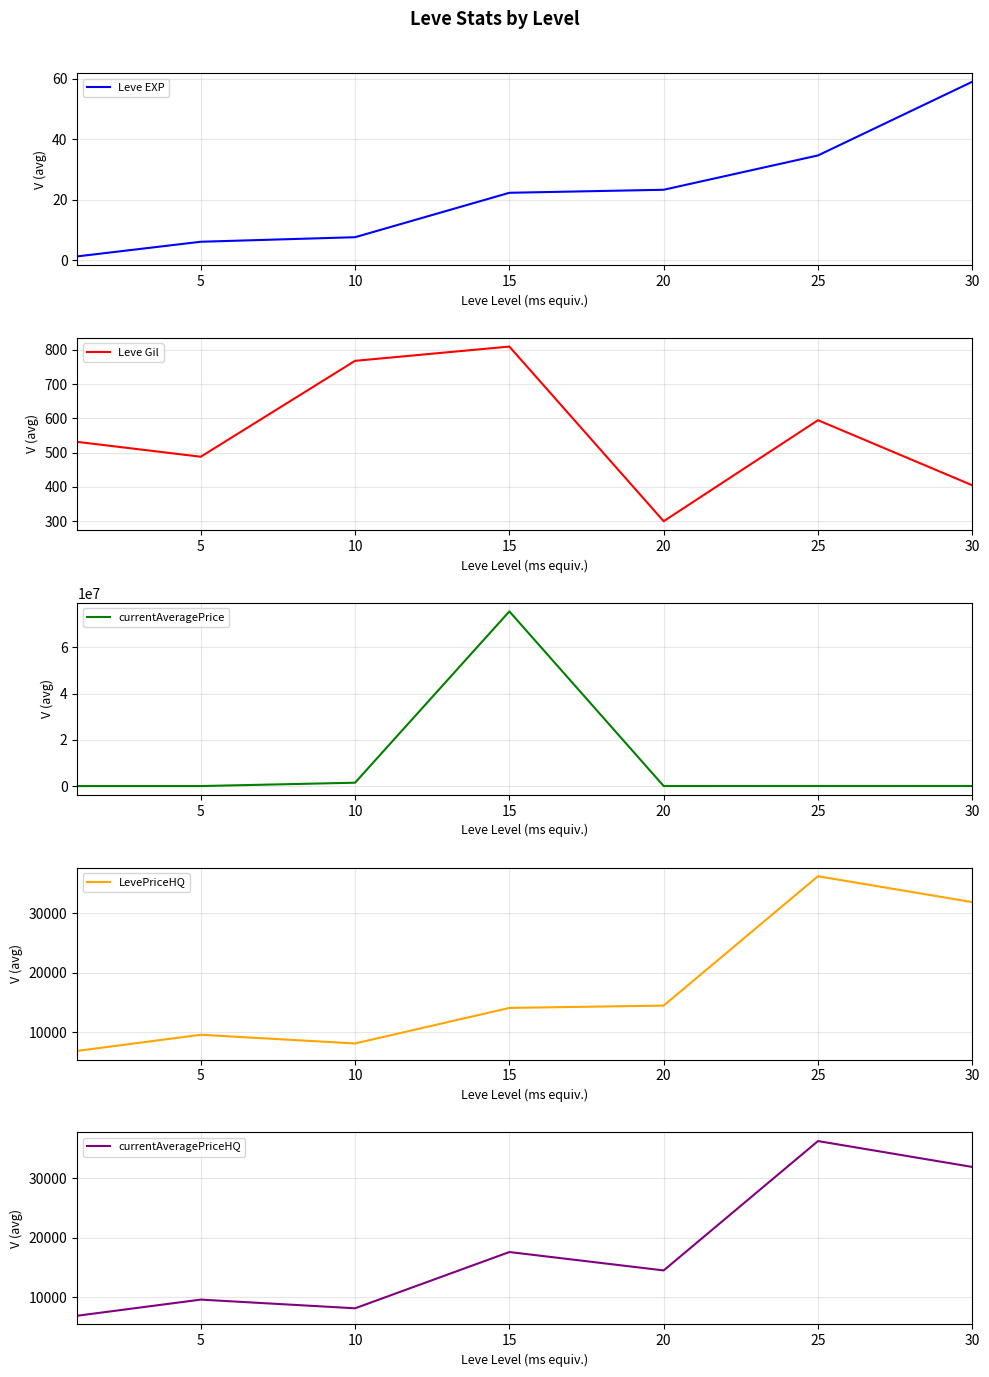

Which series has the widest spread of values?

currentAveragePrice